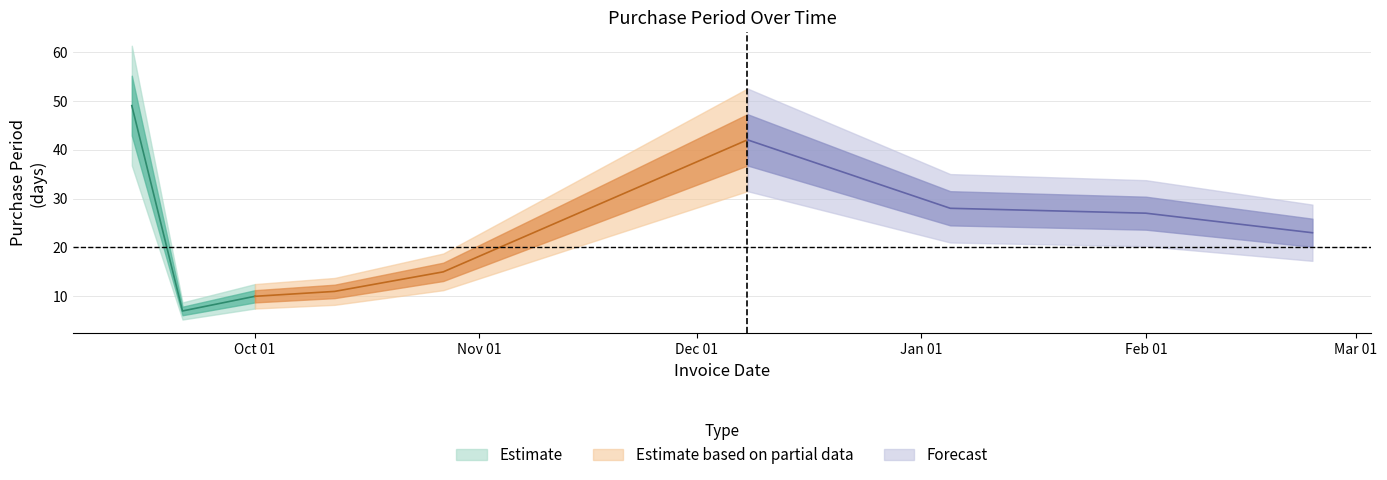

What is the maximum value shown in the chart?

49